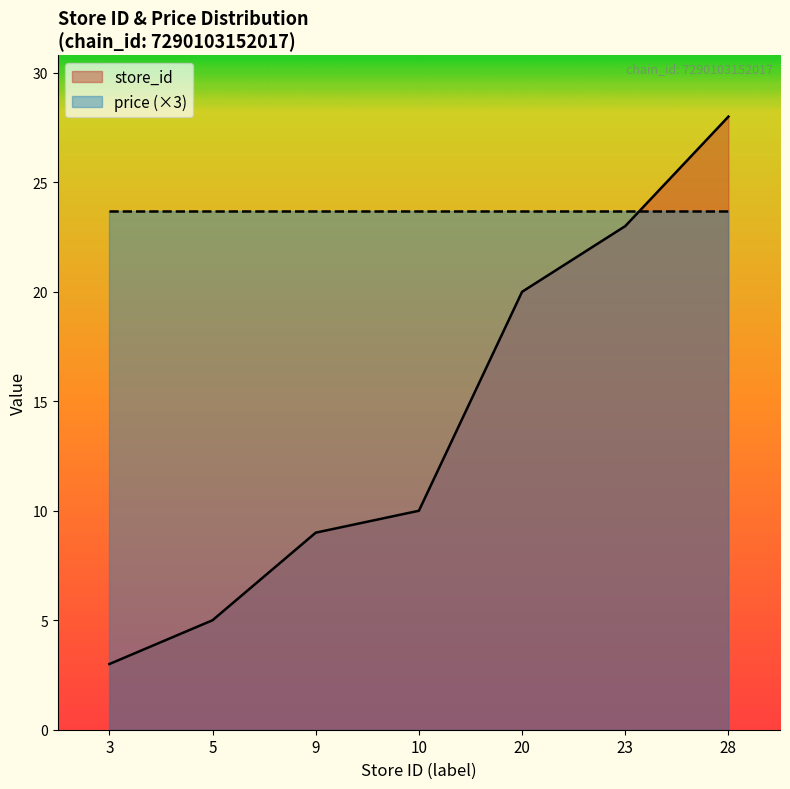

At which label does the data first exceed 10?

20